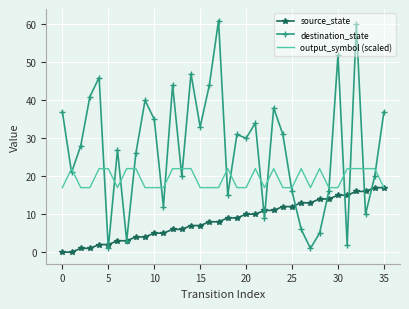

True or false: output_symbol (scaled) has more than 0 interior local peaks.

True